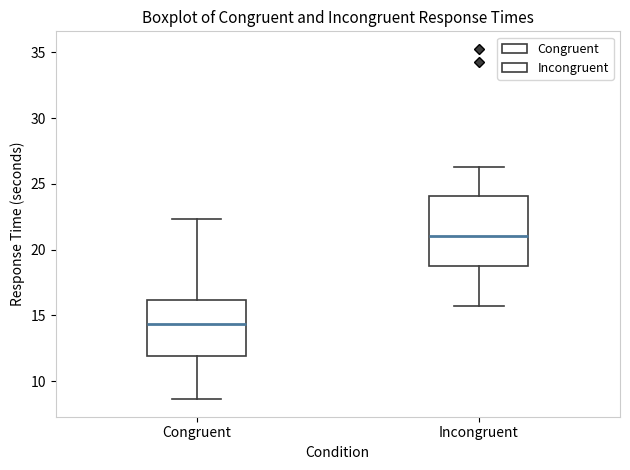

Reading left to right, transcribe this box plot: for each box, give where its median line is, the range the box spans, and where its two whiskers end, as read against the y-axis. The values are not printed on the chart, so give them approximately, as read against the axis.

Congruent: median 14.5, box 12.0 to 16.0, whiskers 8.5 to 22.5
Incongruent: median 21.0, box 18.5 to 24.0, whiskers 15.5 to 26.5